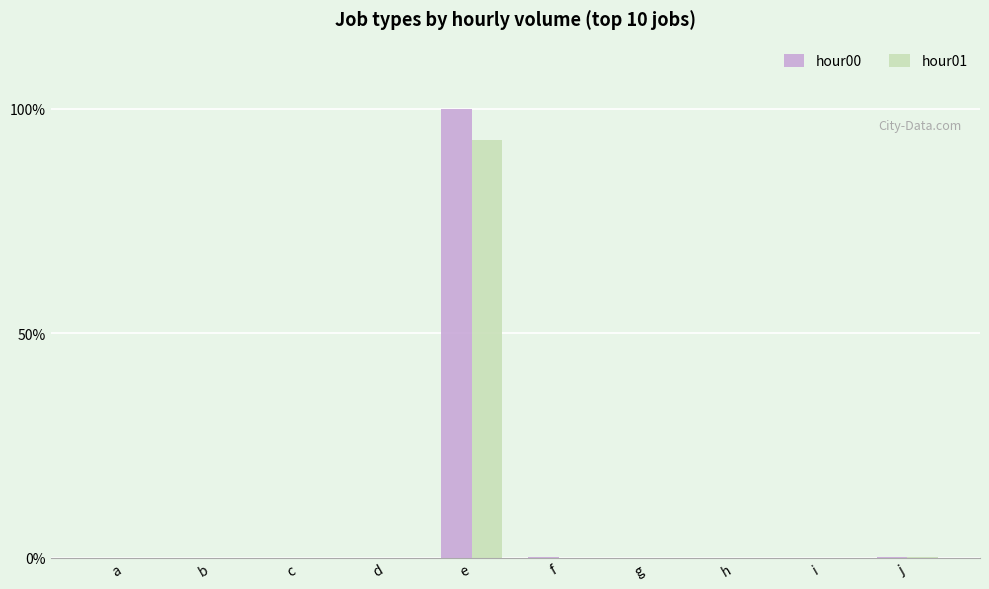

What is the maximum value shown in the chart?

100.0